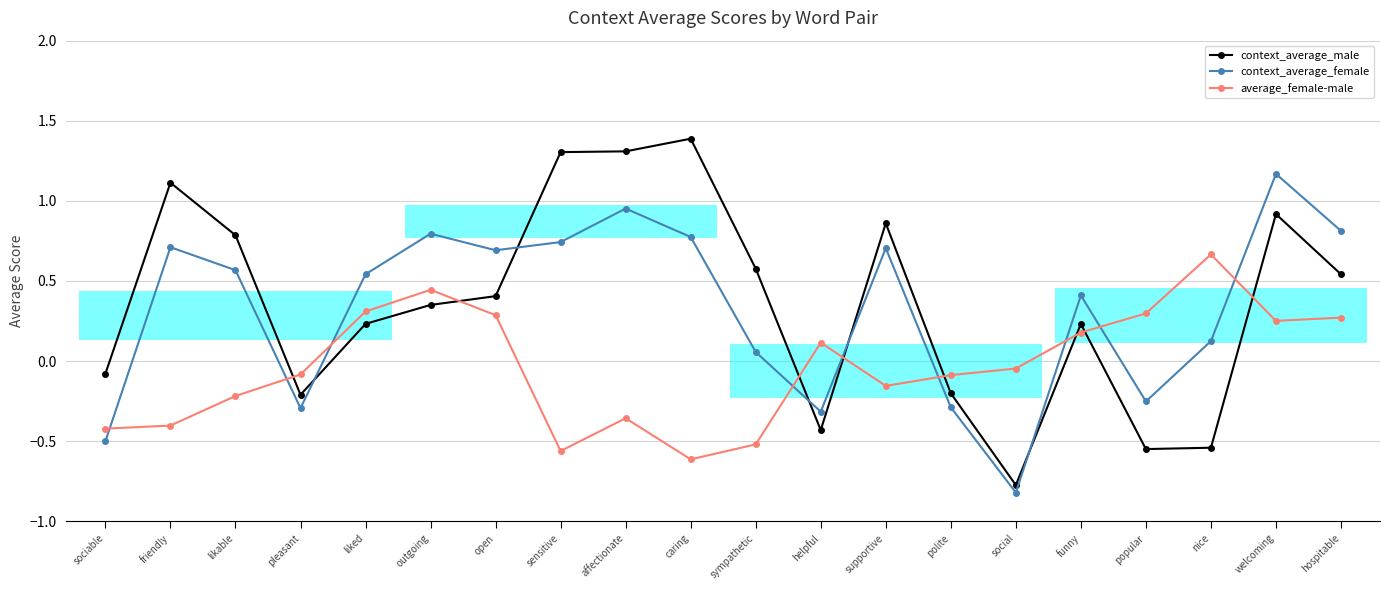

How many intersections are there between average_female-male and context_average_male?

8